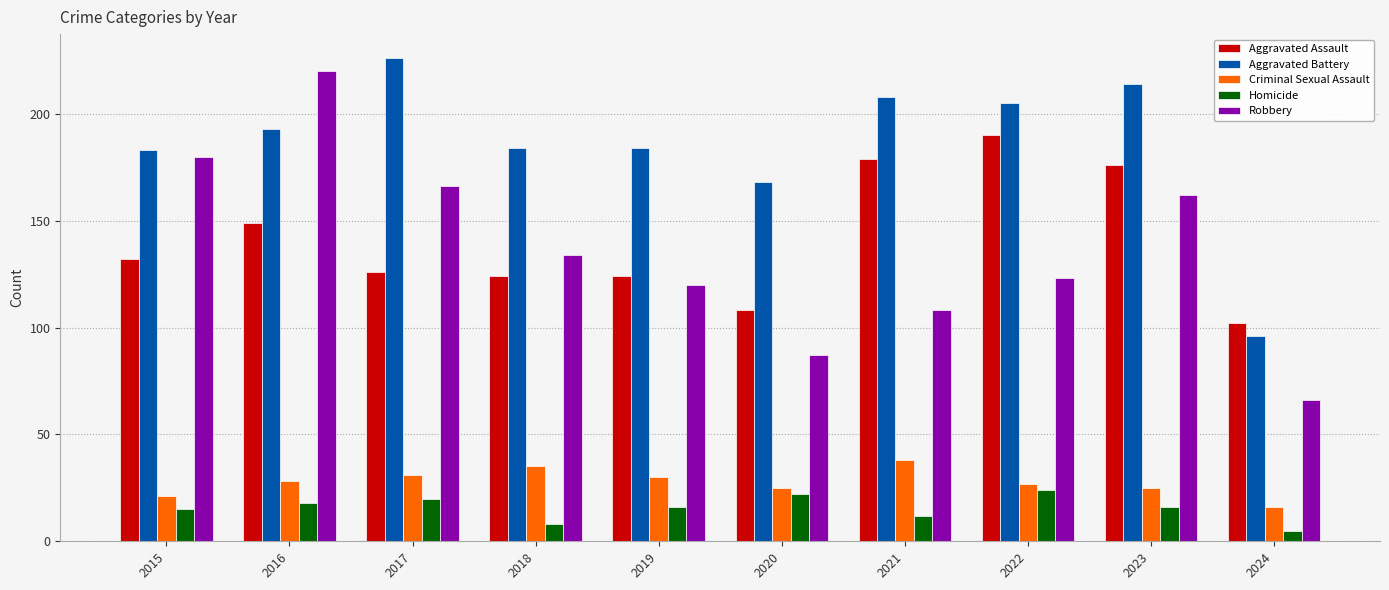

At which label is Aggravated Battery closest to 161?

2020